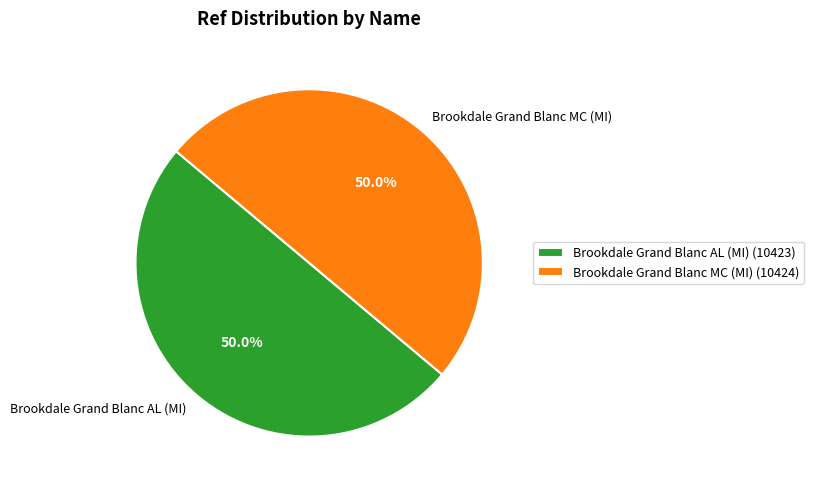

Count the number of slices in the pie.

2